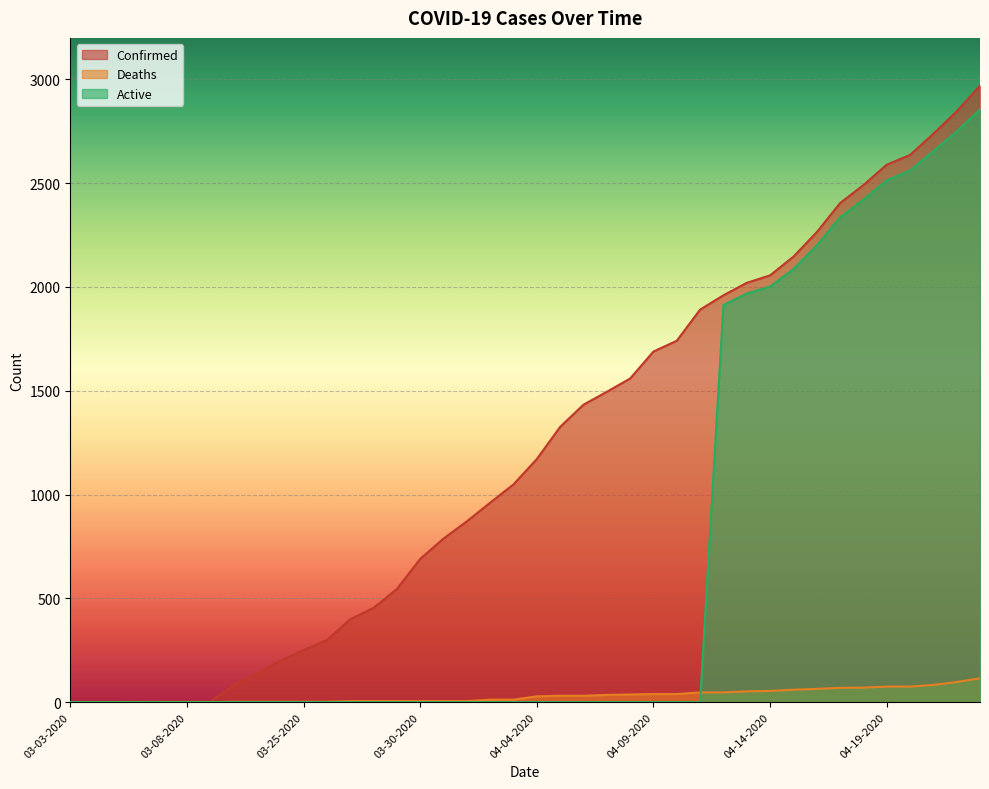

What is the sum of the Active values at 04-12-2020 and 04-22-2020?

4662